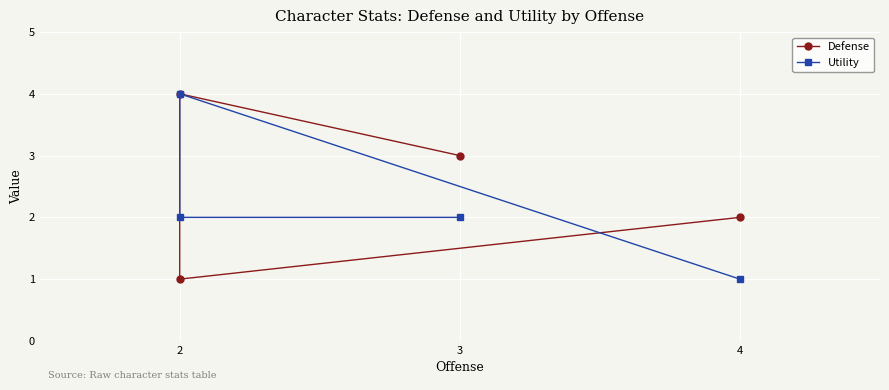

What is the sum of all Defense values?

10